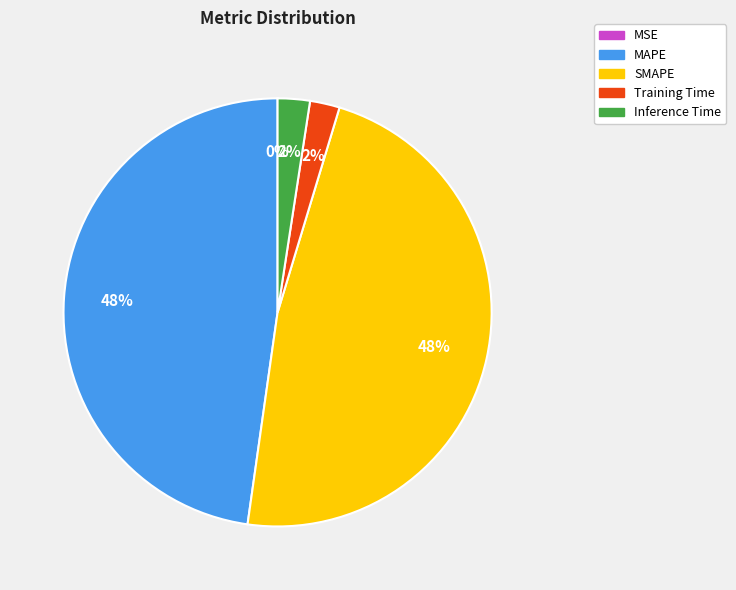

What percentage is the Training Time slice, to the nearest percent?

2%